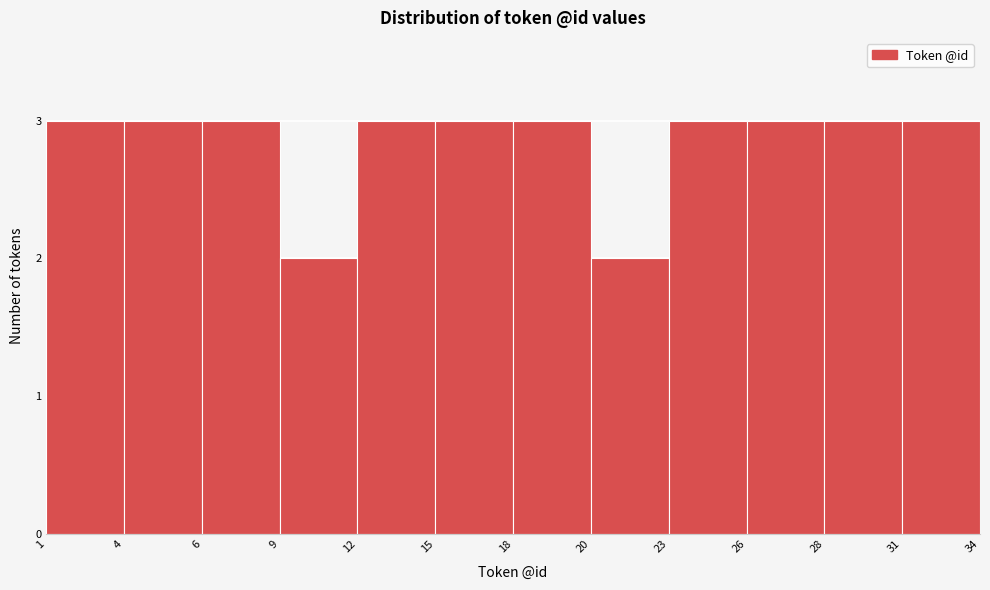

Reading left to right, transcribe all the data shown in this chart.

3	3	3	2	3	3	3	2	3	3	3	3